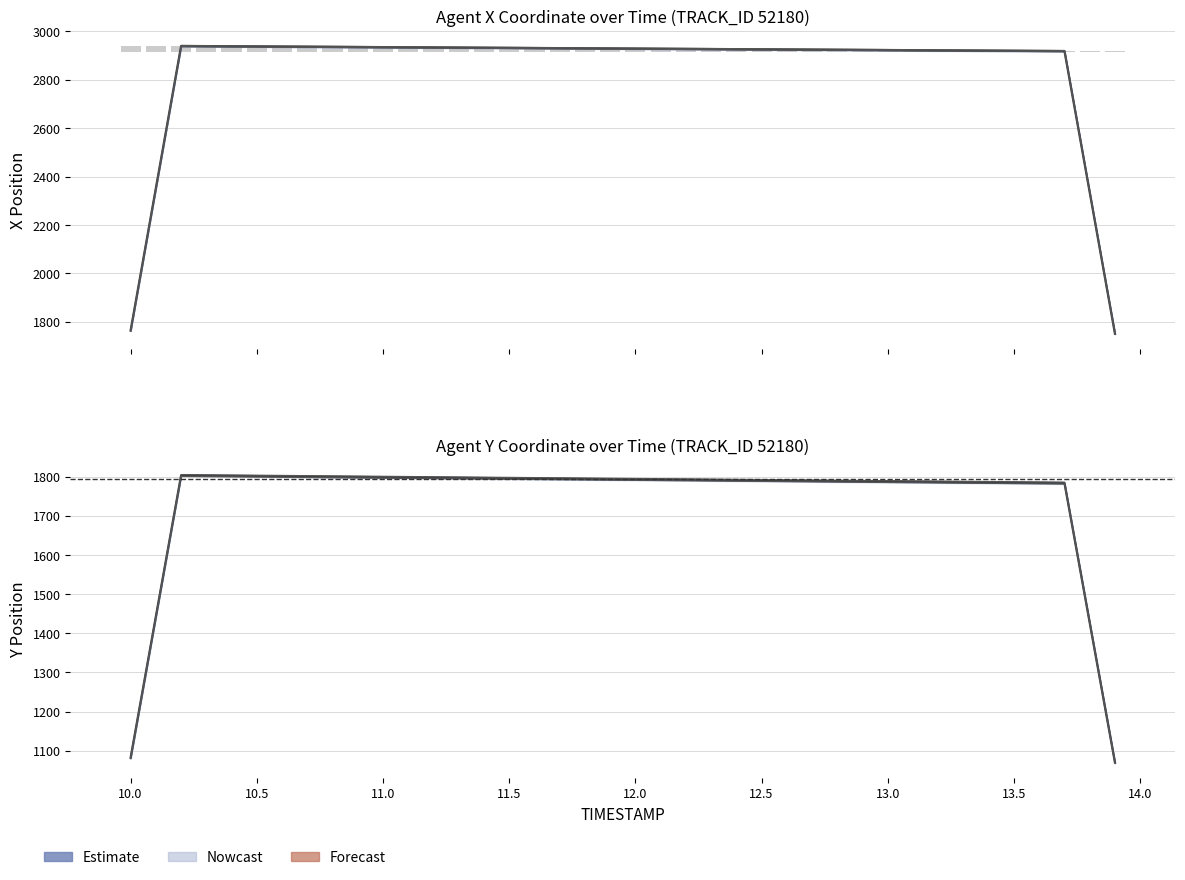

What is the value of the 4th bar from the left?

1802.4